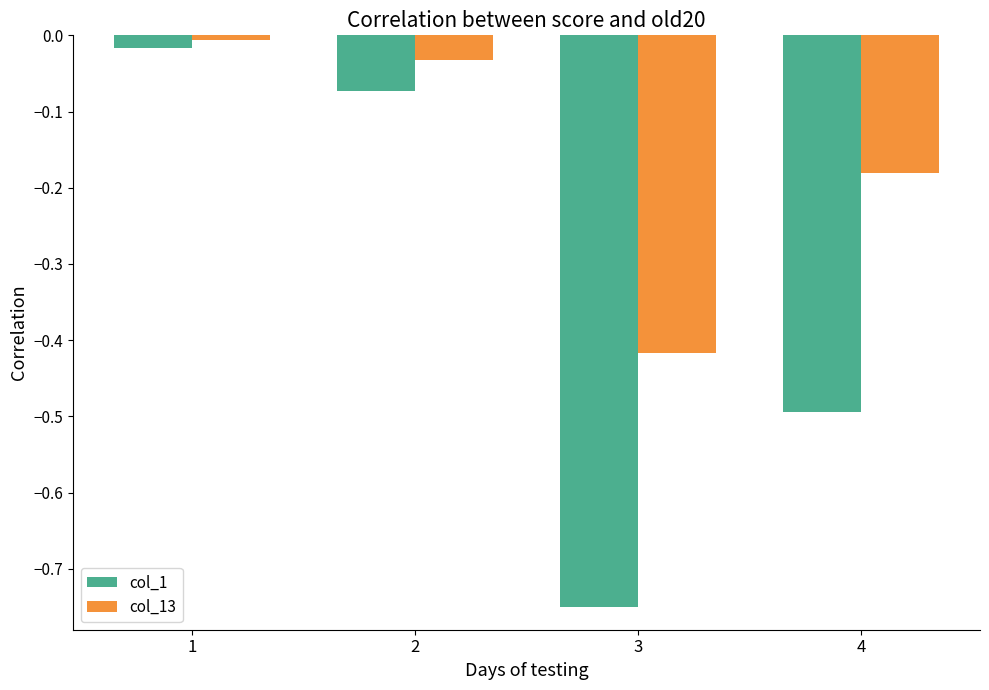

How many bars are there in each group?

2